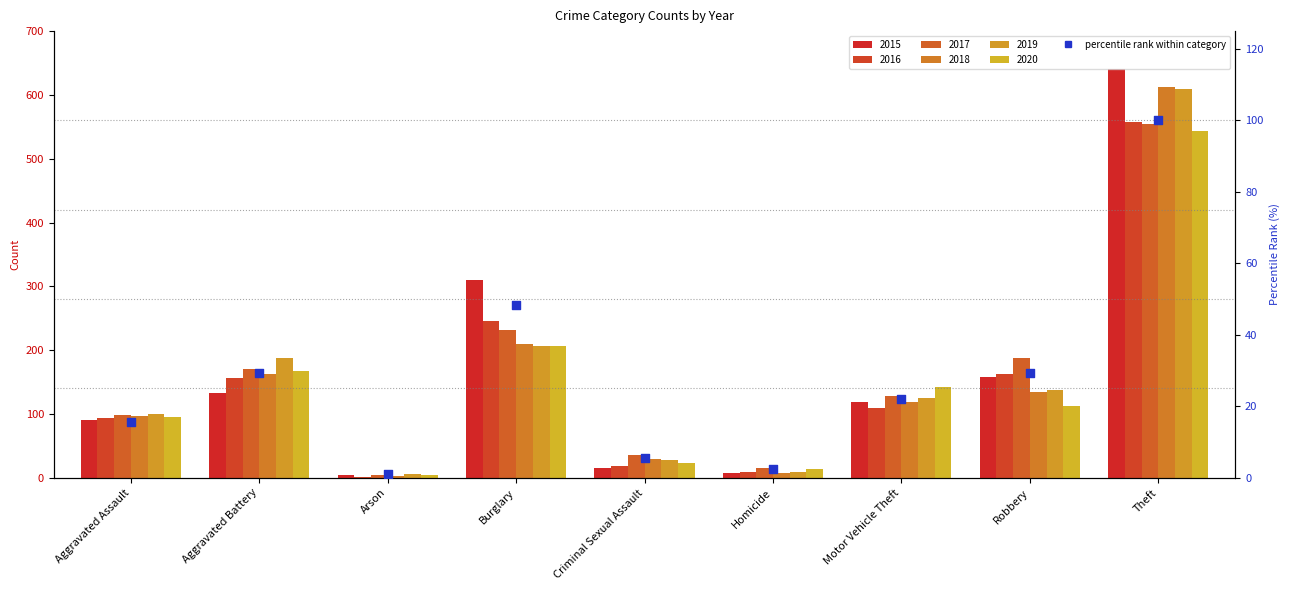

Approximately how many times larger is the value at Robbery compared to Theft?

0.3